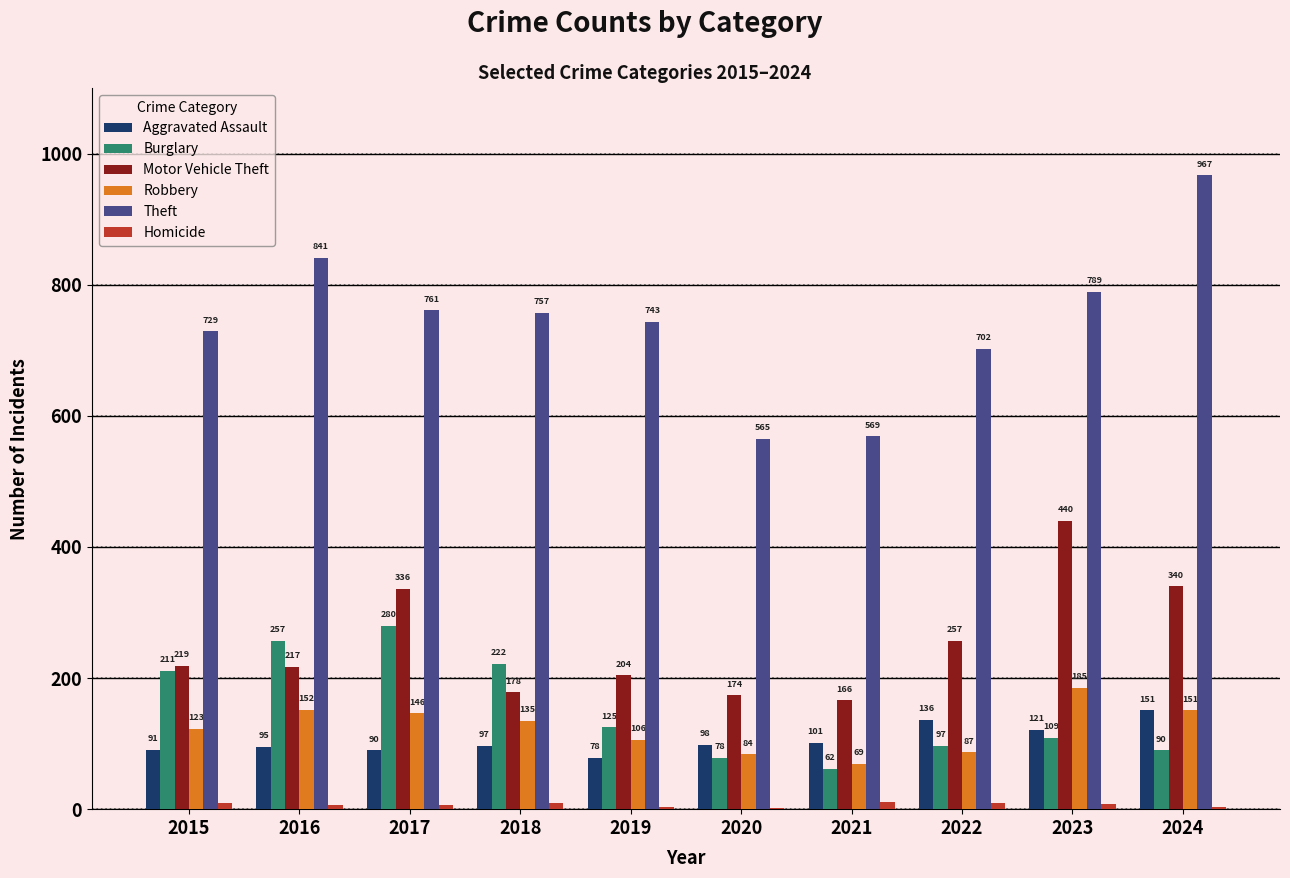

What value does the Theft series have at 2019?

743